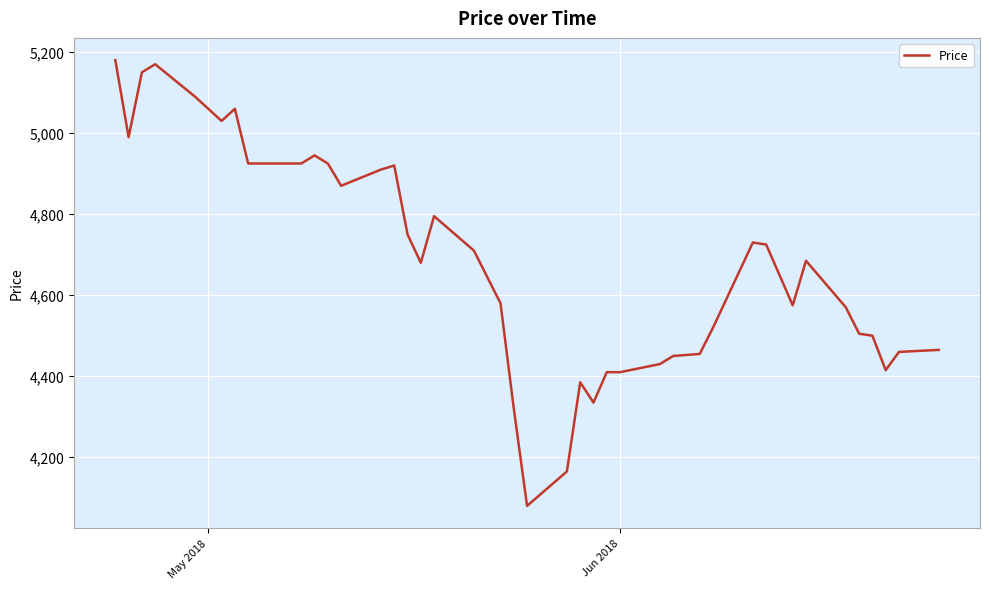

What is the minimum value shown in the chart?

4080